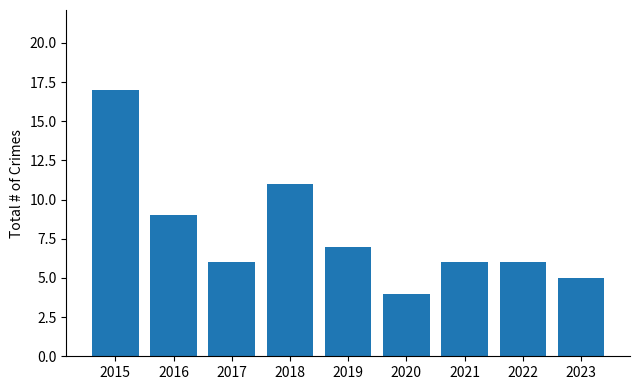

What is the greatest value displayed?

17